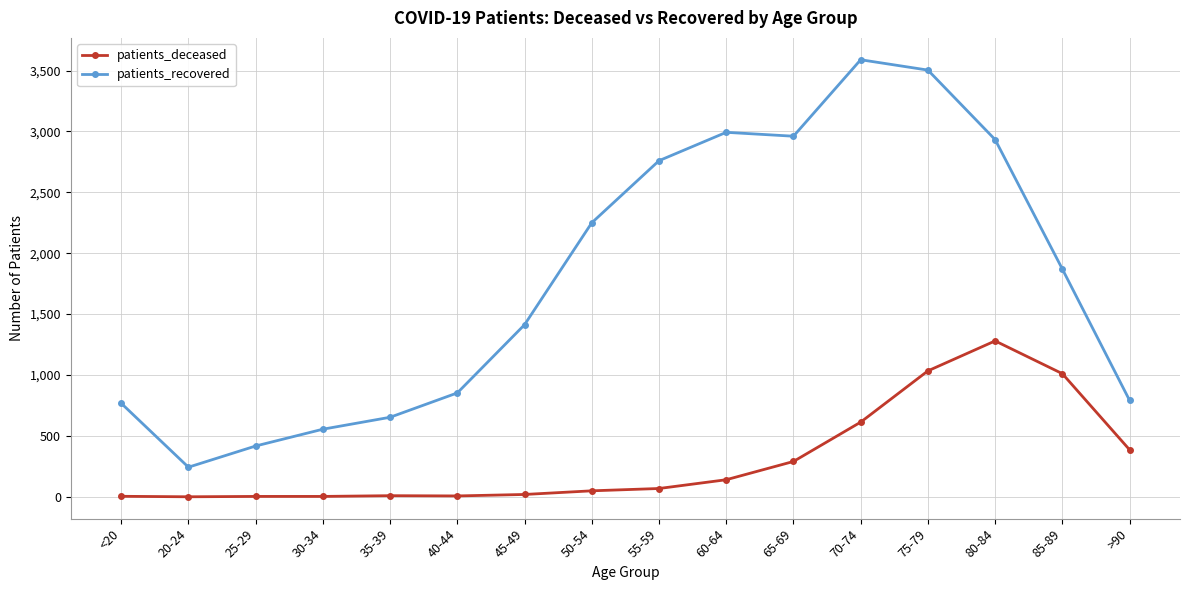

Which category has the highest value across all series?

70-74